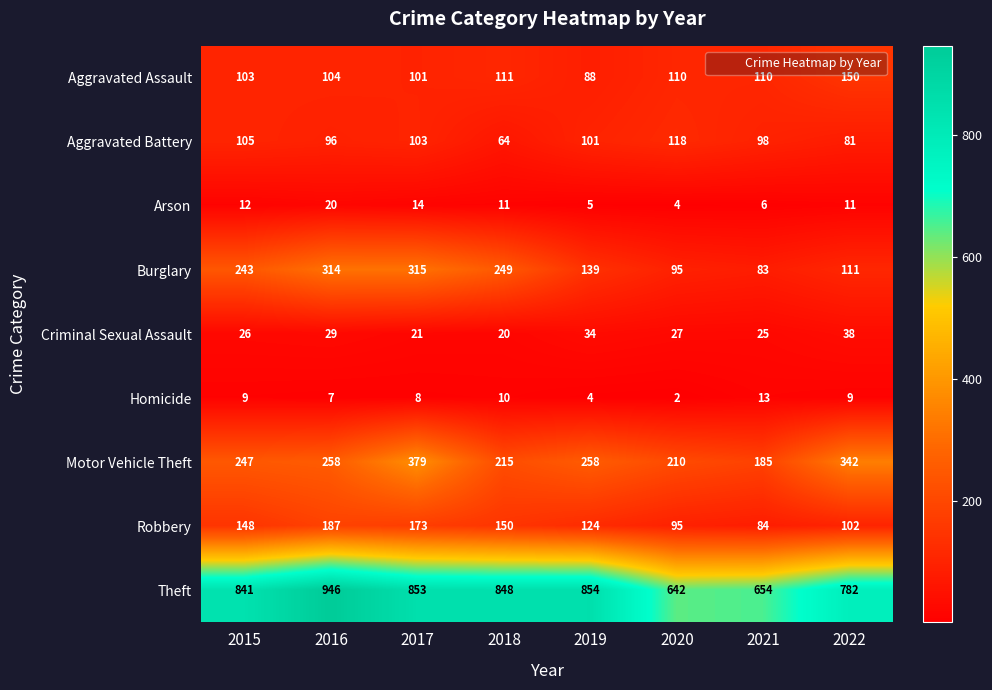

What is the sum of the Aggravated Assault values at 2020 and 2016?

214